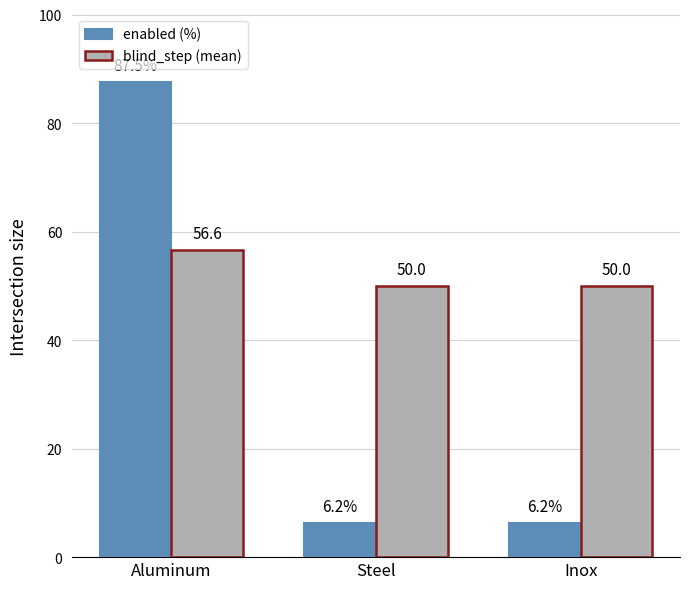

What is the lowest value of the blind_step (mean) series?

50.0